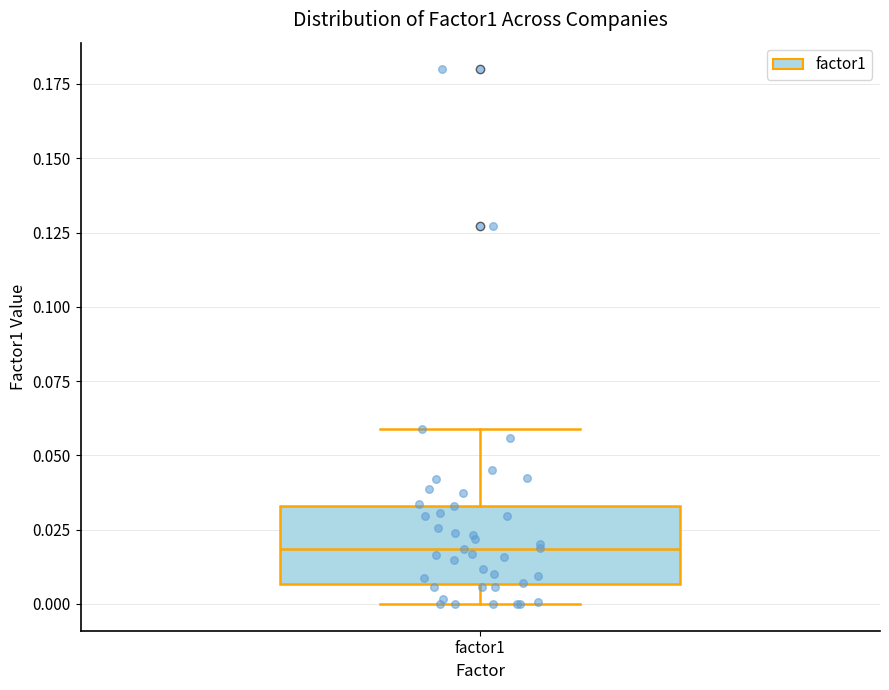

Transcribe this box plot: give where the median line is, the range the box spans, and where the two whiskers end, as read against the y-axis. The values are not printed on the chart, so give them approximately, as read against the axis.

median 0.020, box 0.005 to 0.035, whiskers 0.000 to 0.060